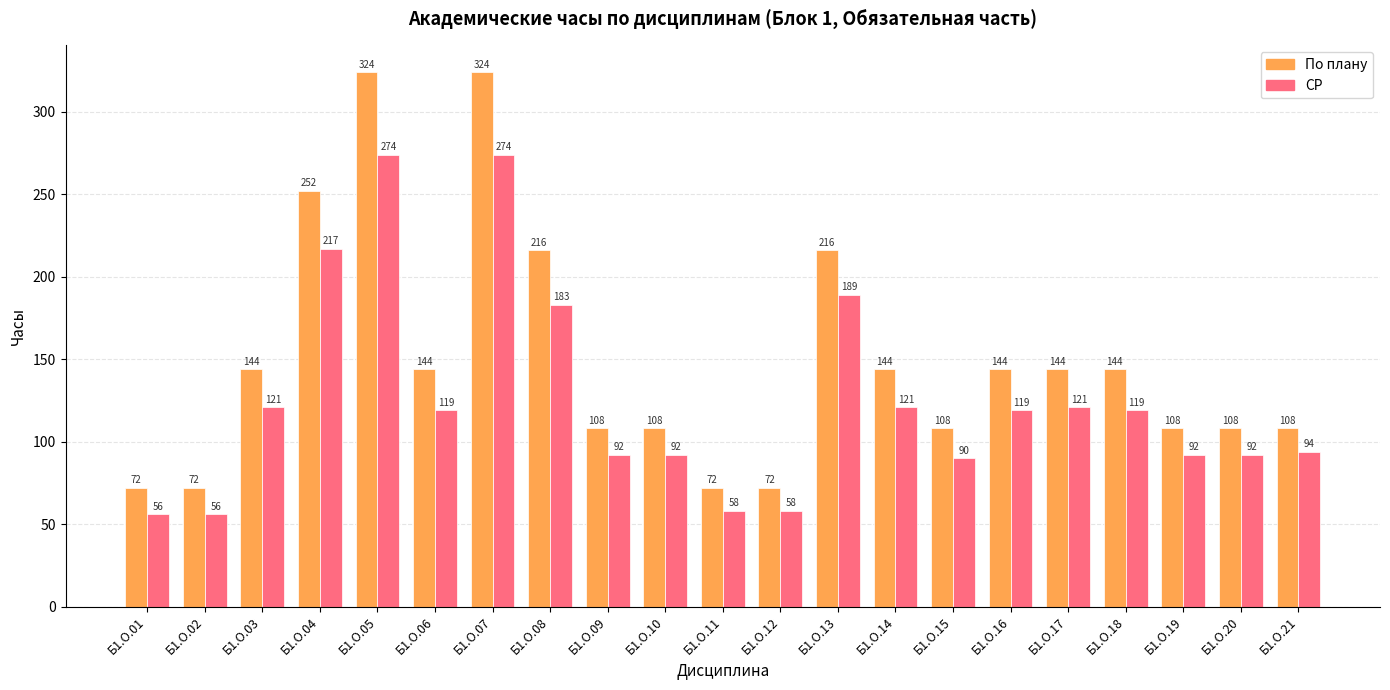

What is the minimum value for СР?

56